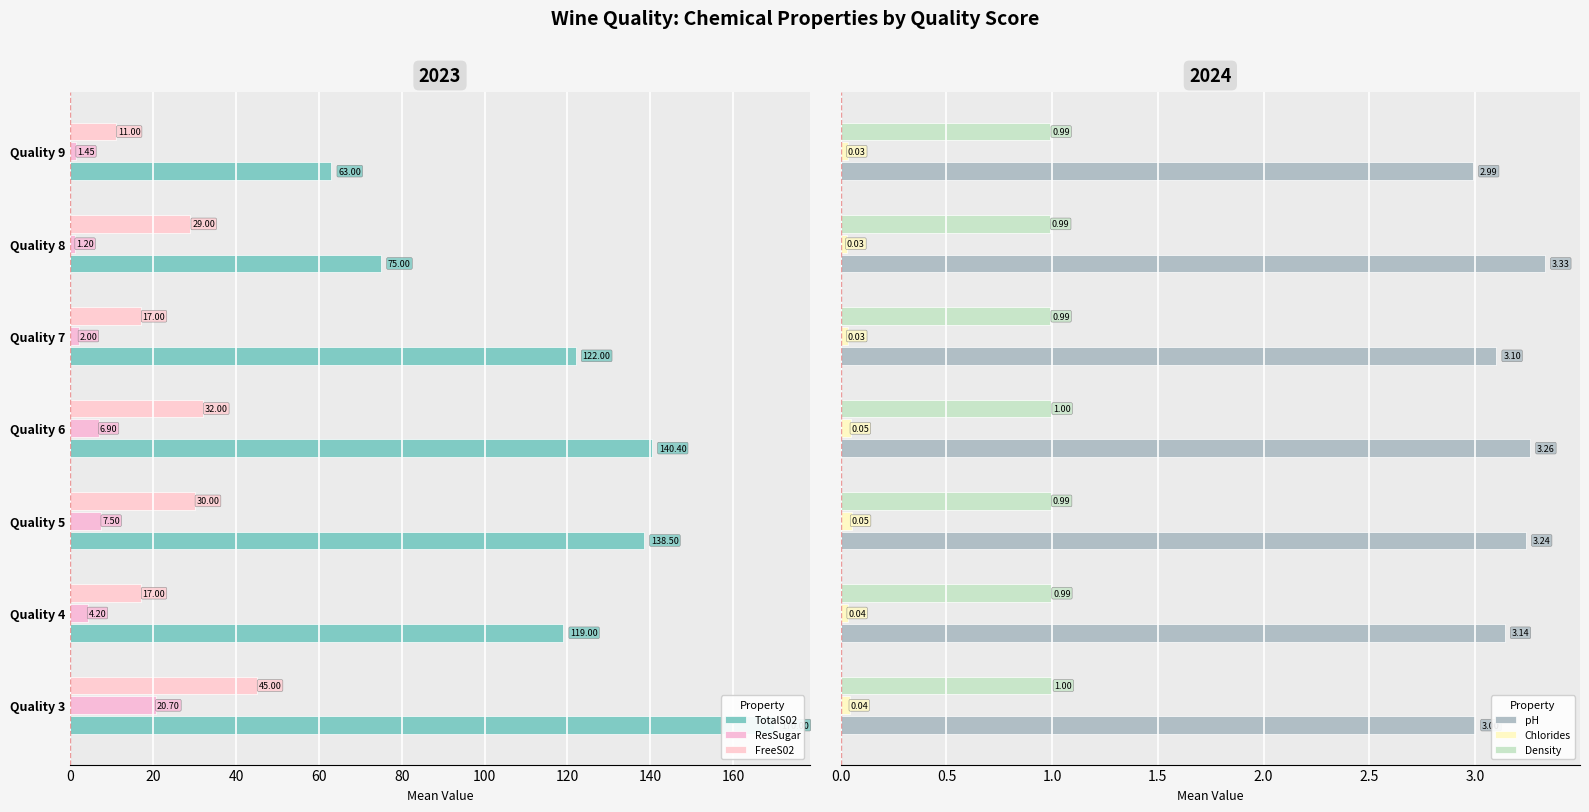

The value of FreeS02 at Quality 7 is 24.3. True or false?

False